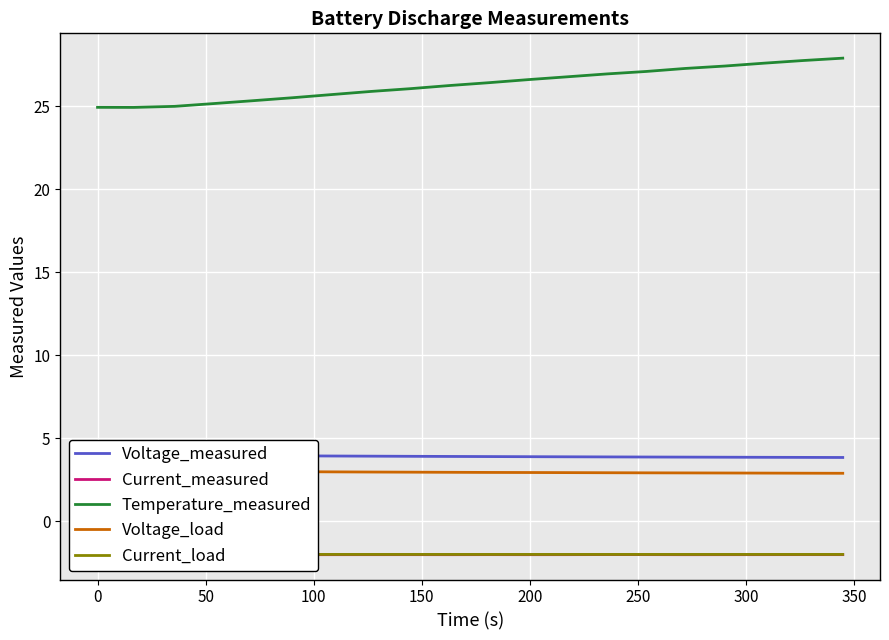

What is the minimum value for Voltage_measured?

3.8